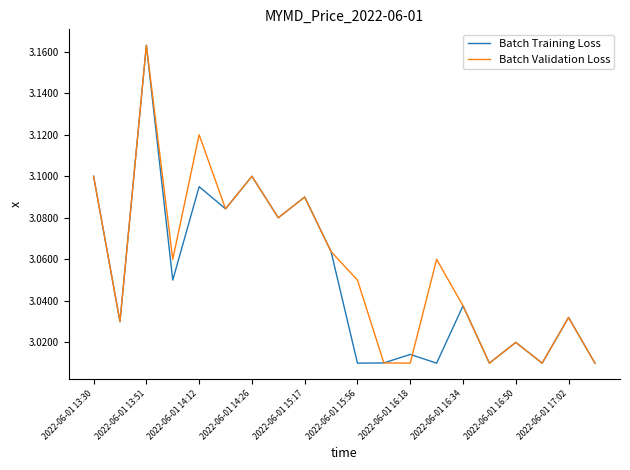

Is this an area chart (filled region under the line)?

No